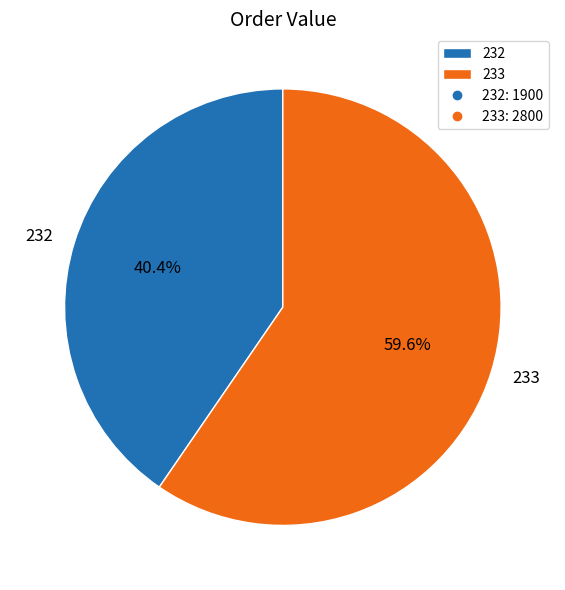

Approximately how many times larger is the value at 232 compared to 233?

0.7